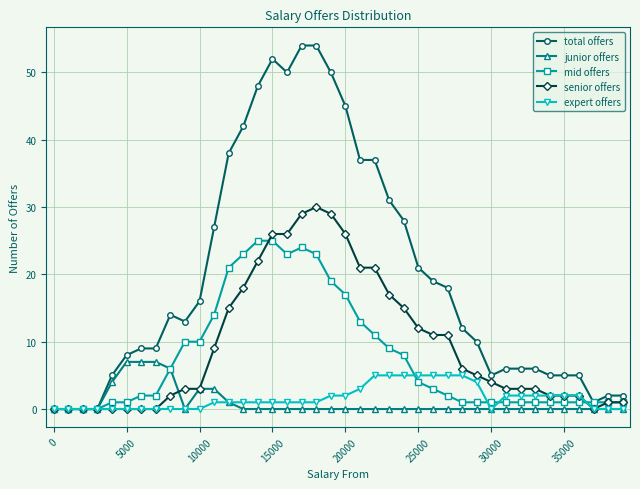

Which series has the largest total across all categories?

total offers